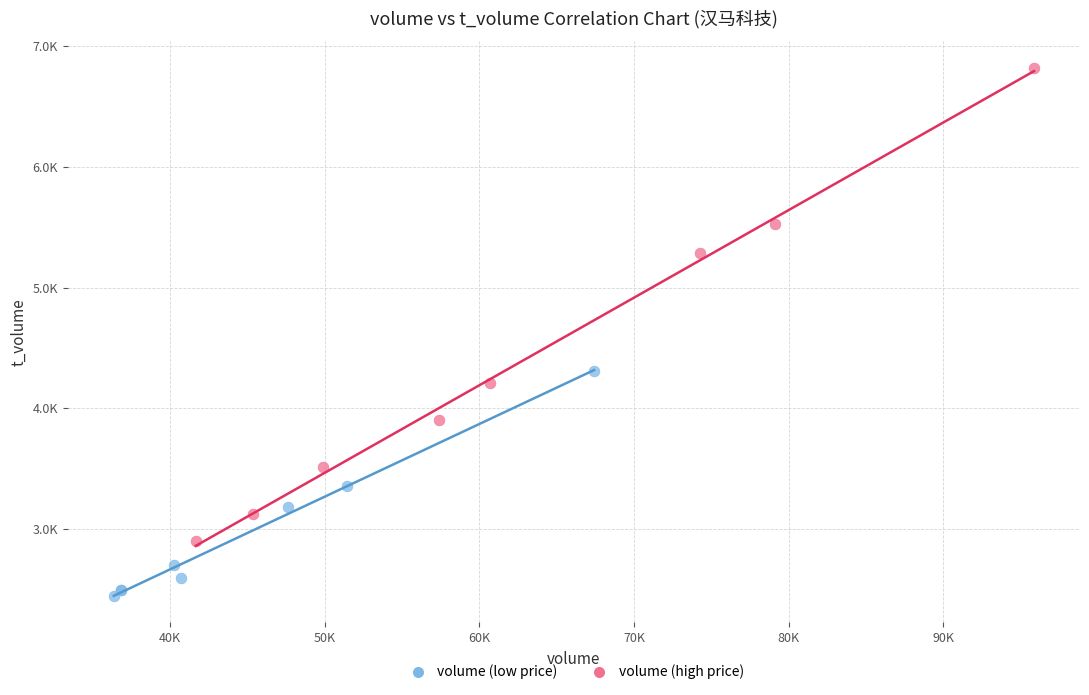

Which series reaches the minimum Y coordinate?

volume (low price)